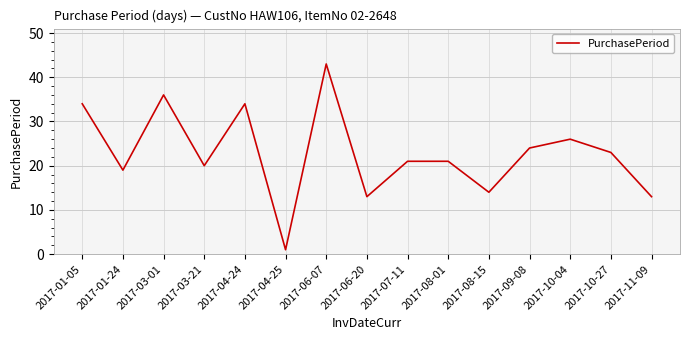

What position from the left is 2017-10-04?

13